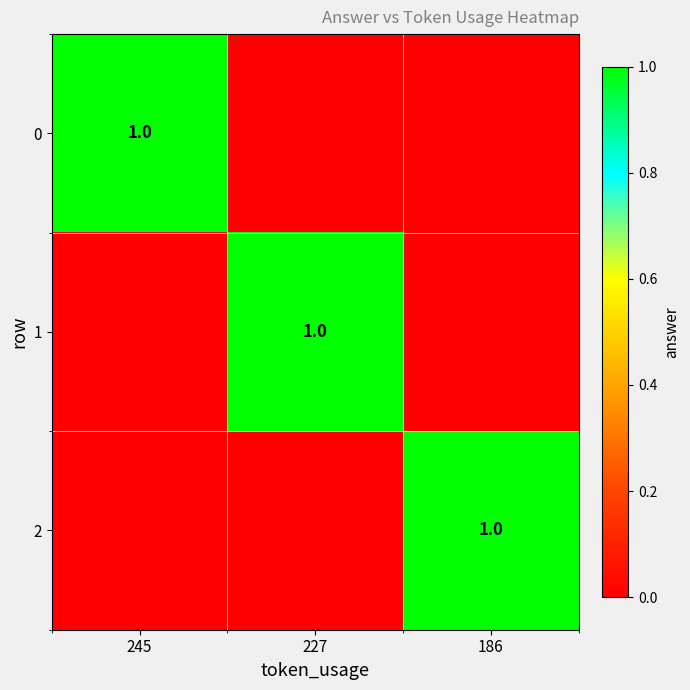

True or false: 0 has a value of 1 at 245.

True